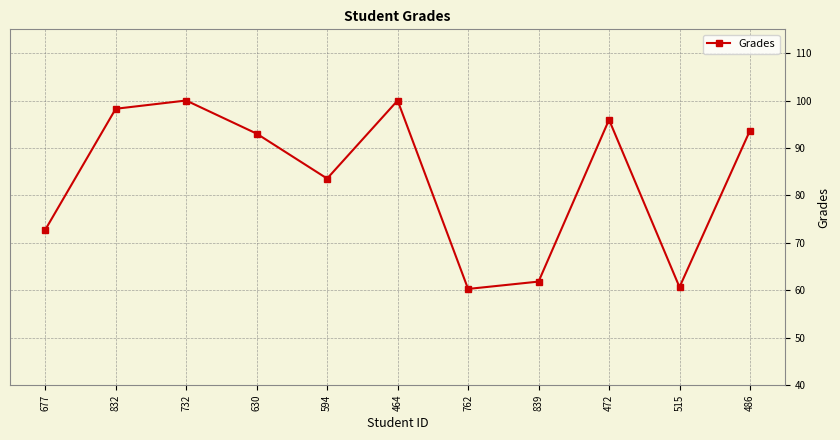

What is the approximate value at 515?

60.7